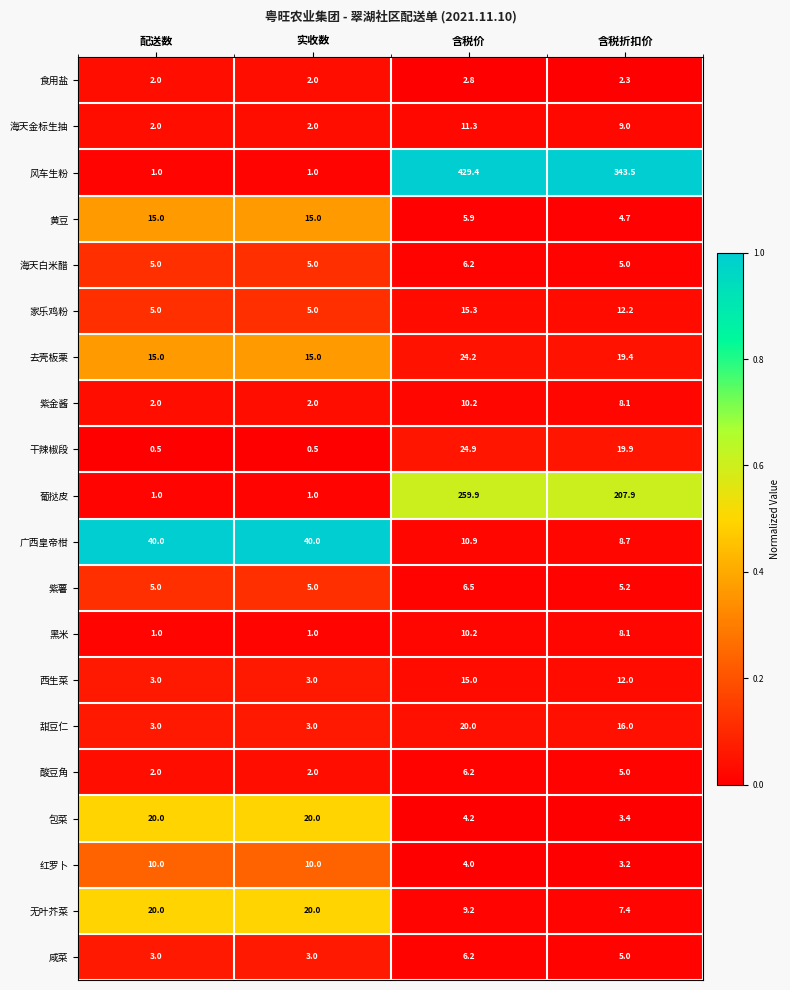

What is the average value of the 紫薯 series?

5.4